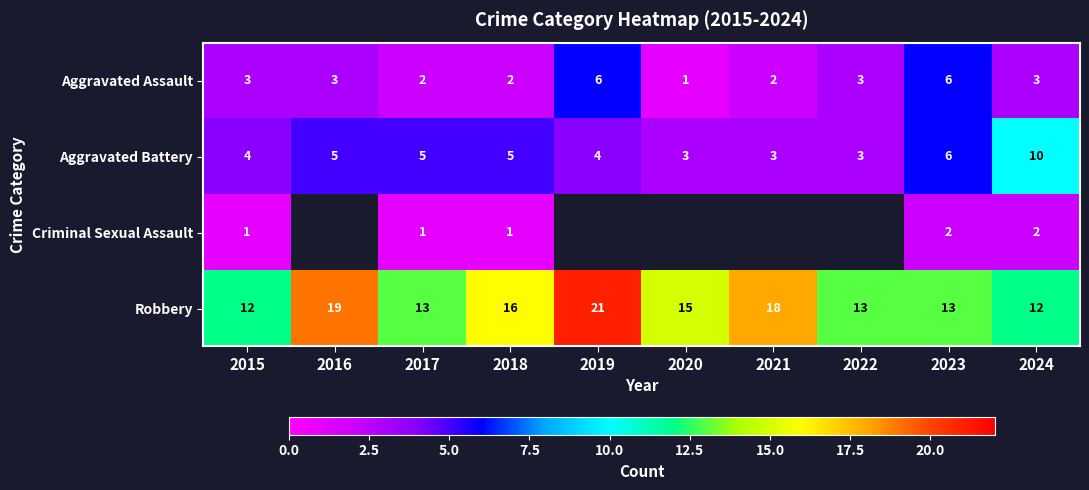

What is the minimum value shown in the chart?

1.0